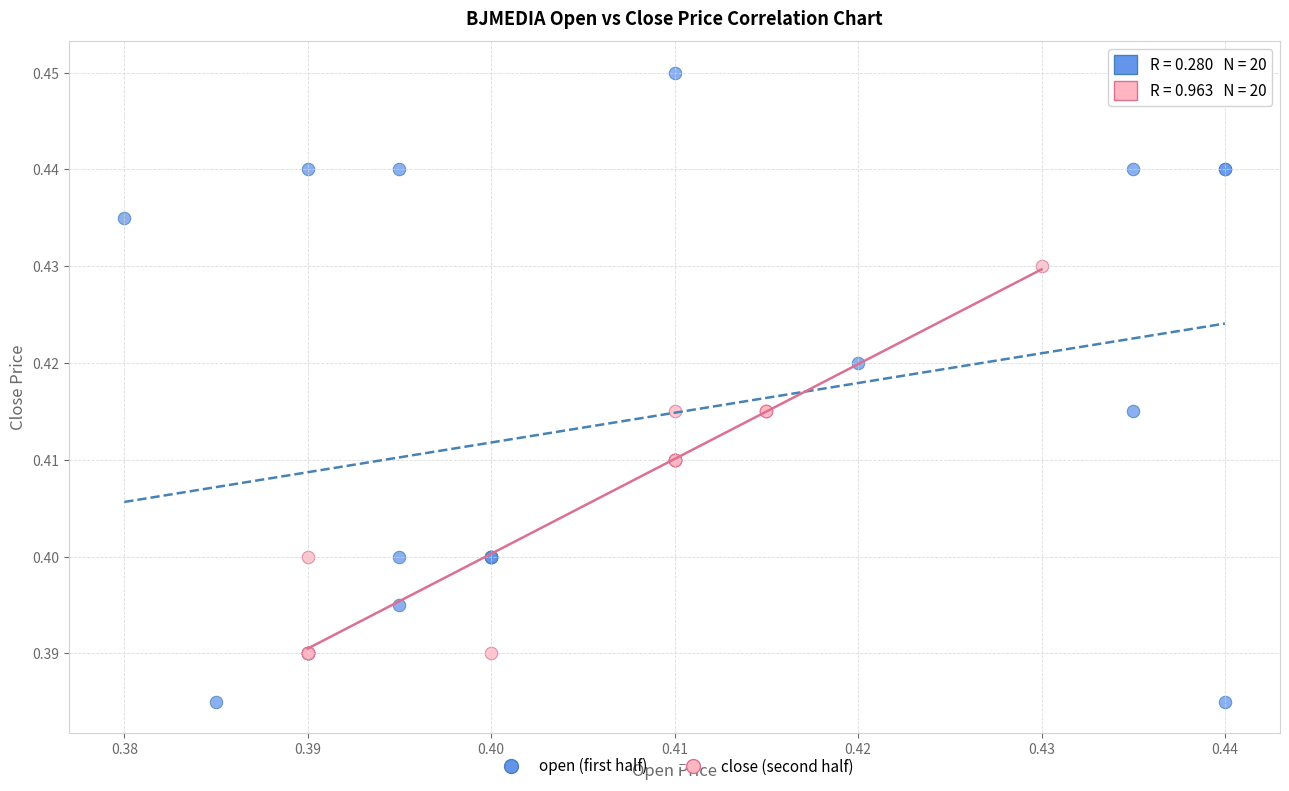

Which series has the largest Y range (max minus min)?

open (first half)